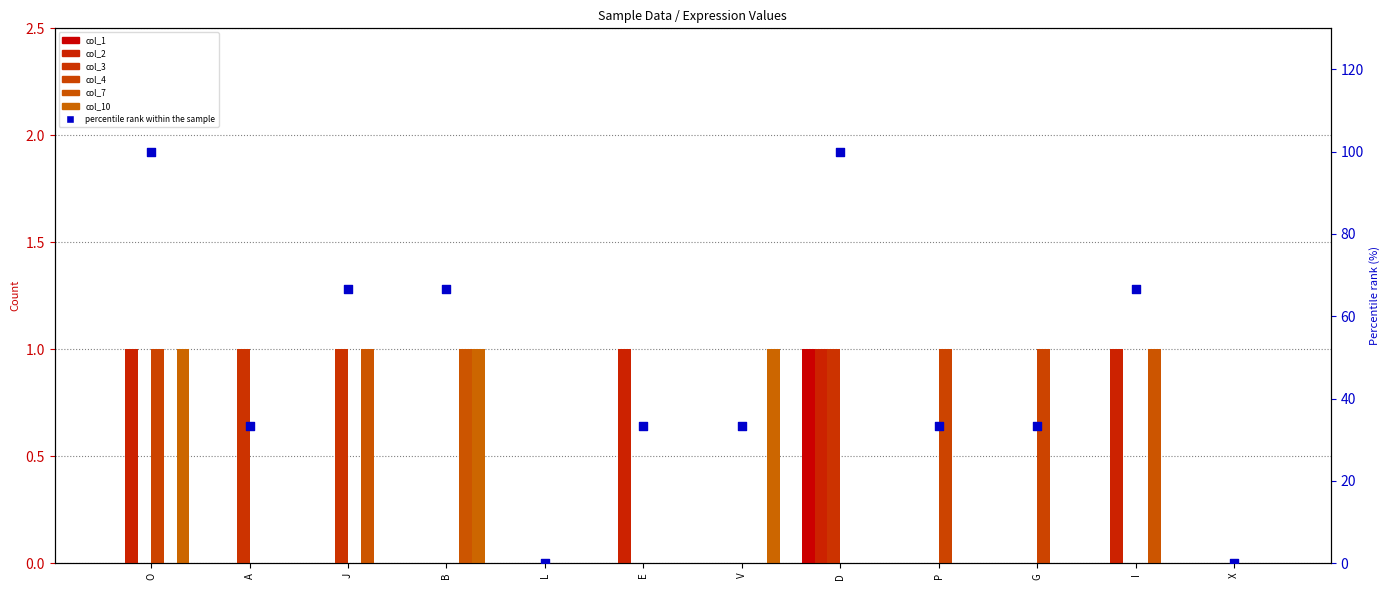

At which category is the sum across all series the highest?

O